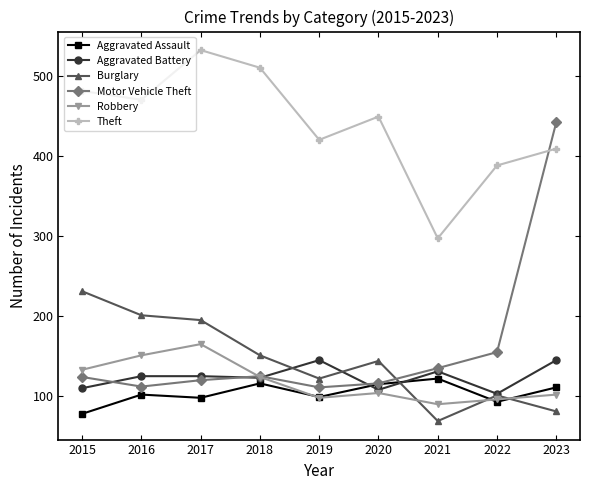

How many interior local valleys does the Robbery series have?

2